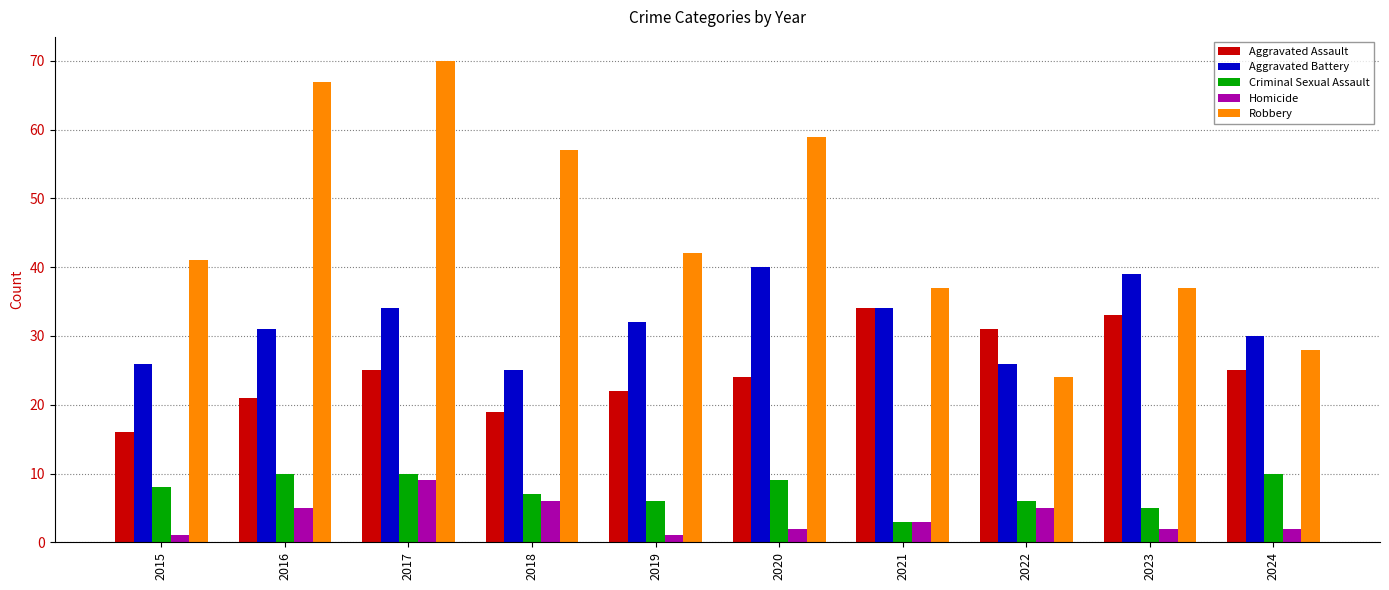

Count the Criminal Sexual Assault values in the range 6 to 10.

8